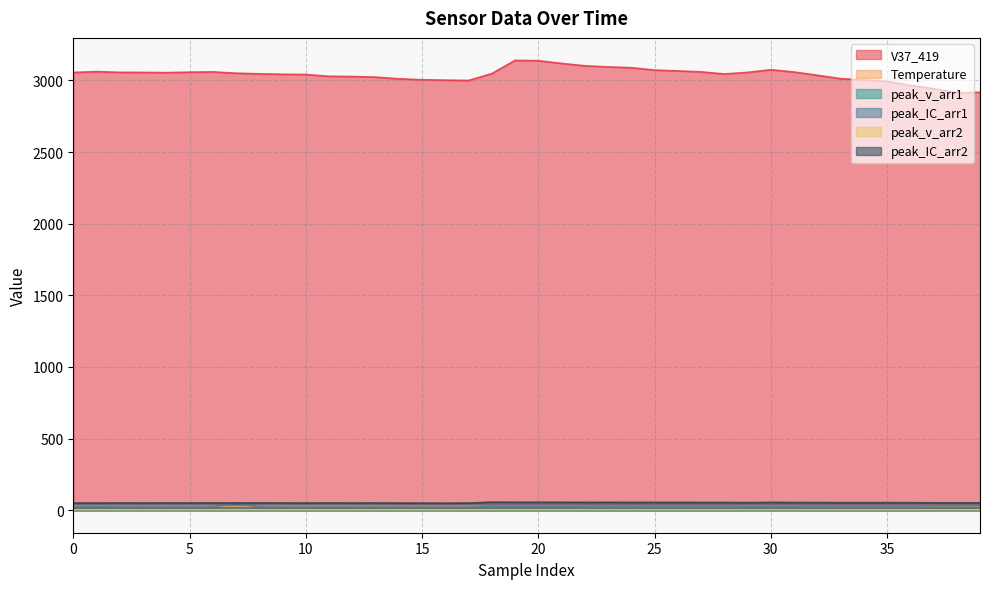

Count the number of data series in this chart.

6